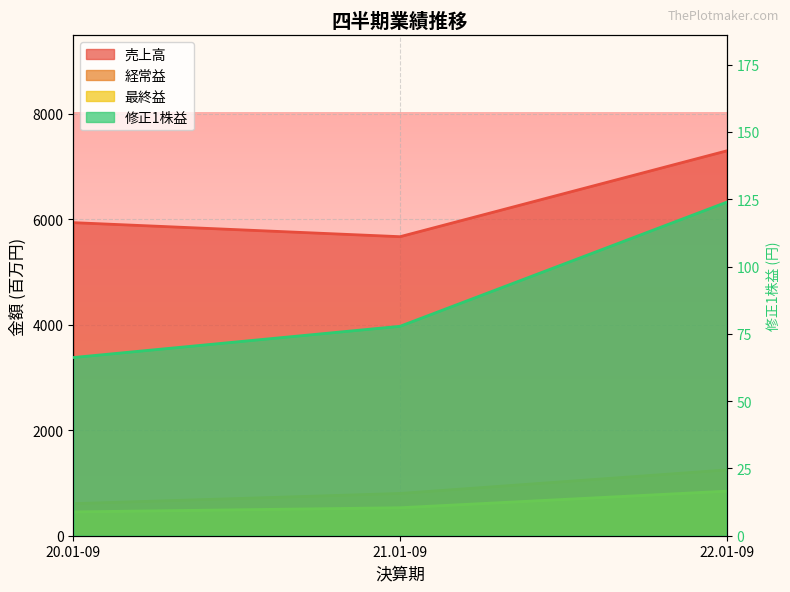

Which series changed the most between 20.01-09 and 22.01-09?

売上高